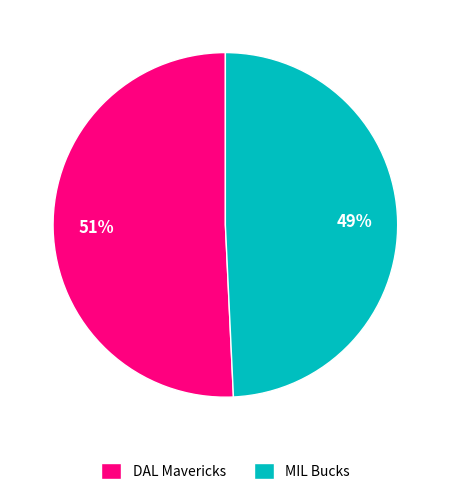

How many segments does this pie chart have?

2